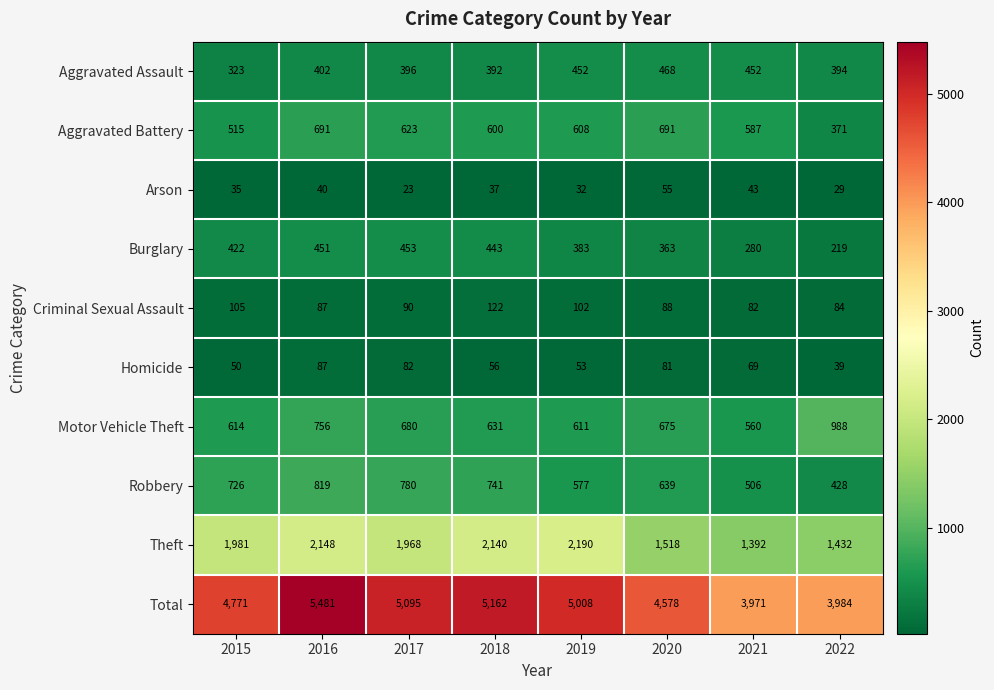

What is the difference between the highest and lowest values at 2021?

3928